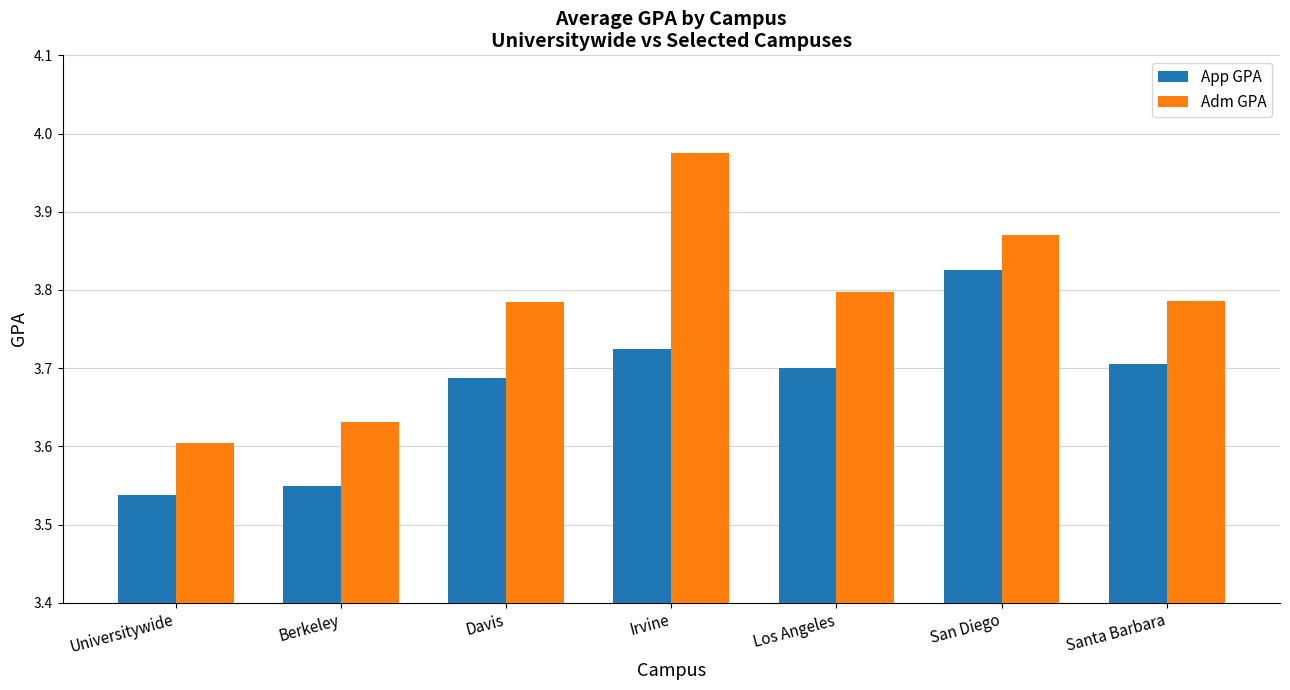

What is the label of the 3rd bar from the left?

Davis